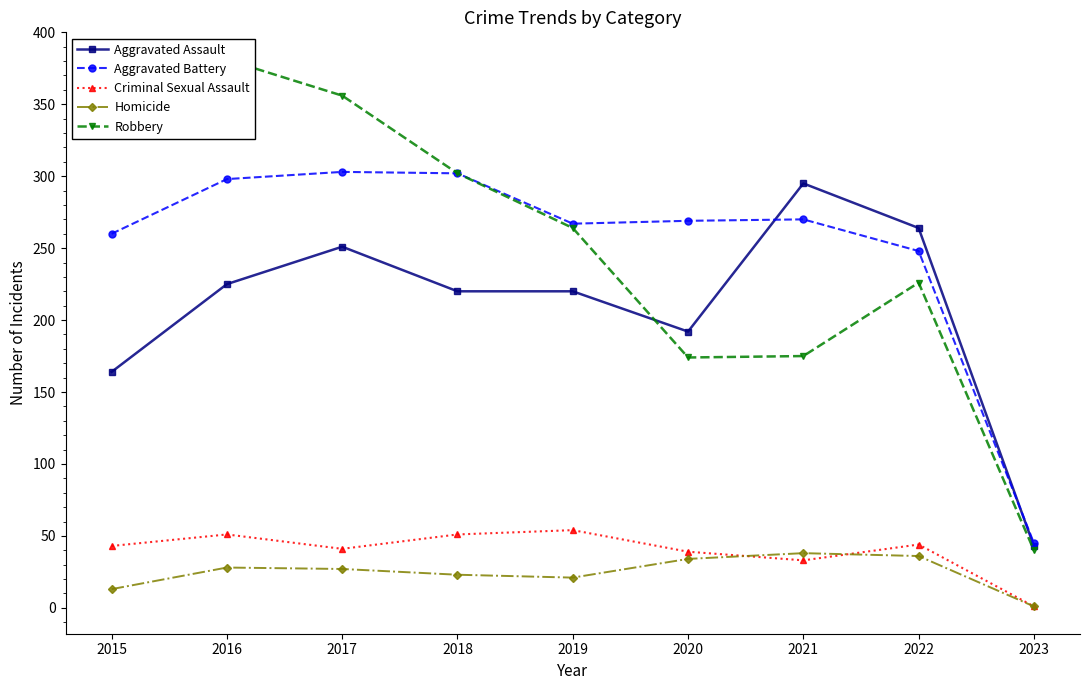

What is the sum of all Aggravated Battery values?

2262